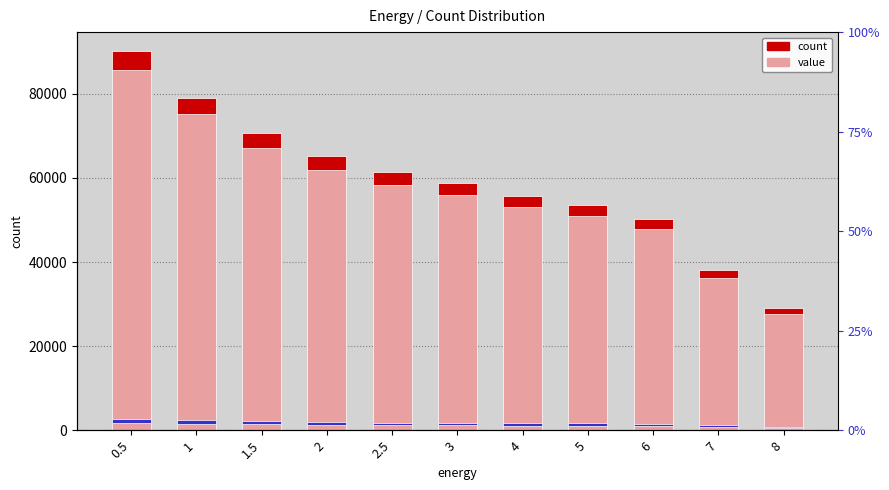

What is the label of the 4th bar from the right?

5